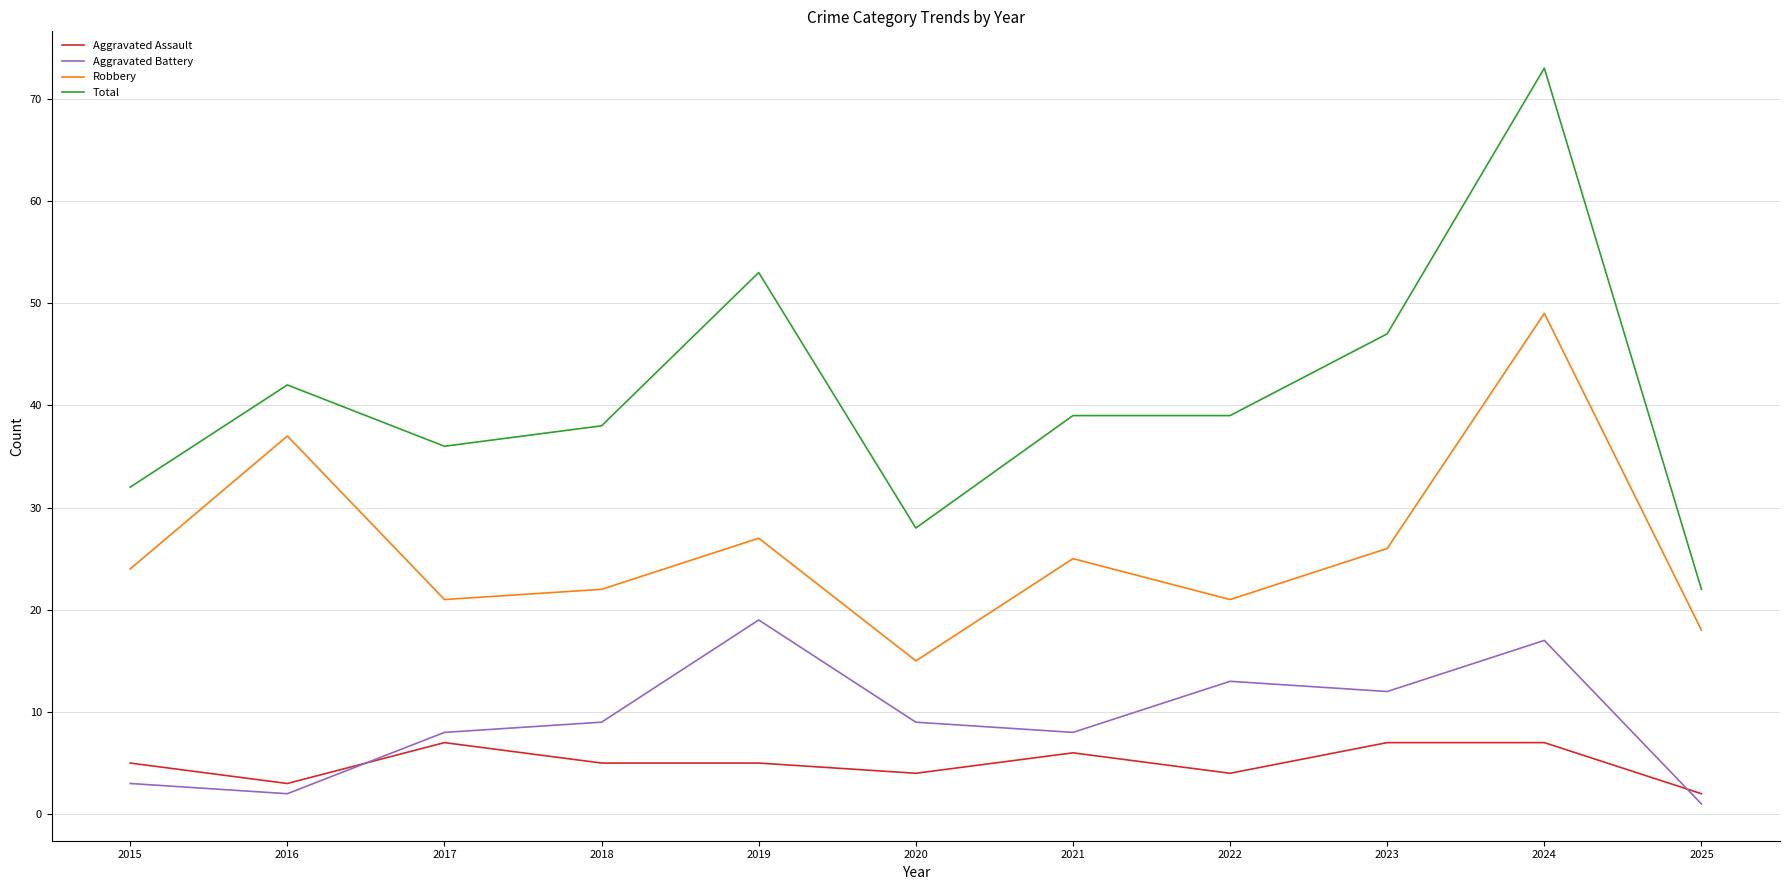

True or false: Aggravated Battery and Robbery cross at least once.

False